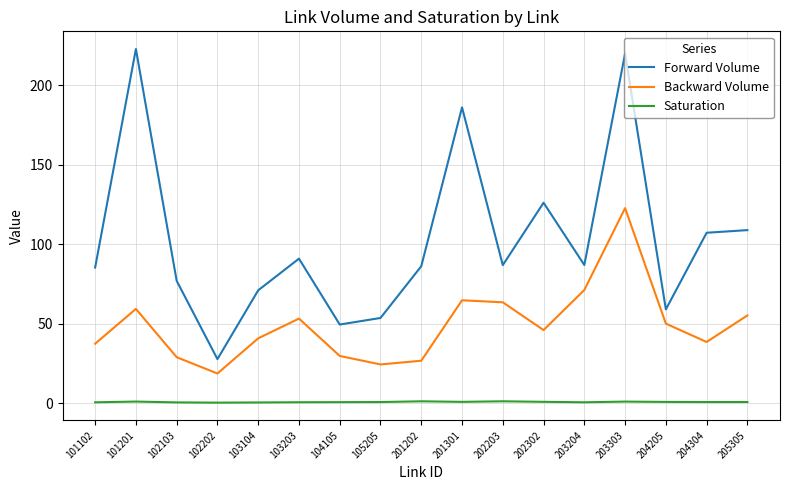

What is the lowest value of the Backward Volume series?

18.7